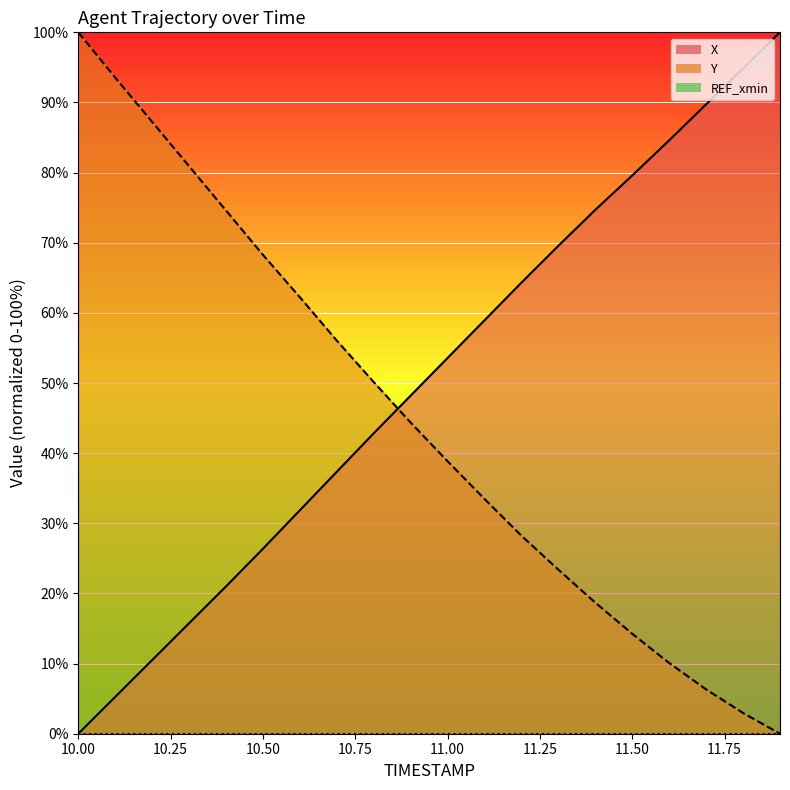

What is the label of the 14th point from the left?

11.3